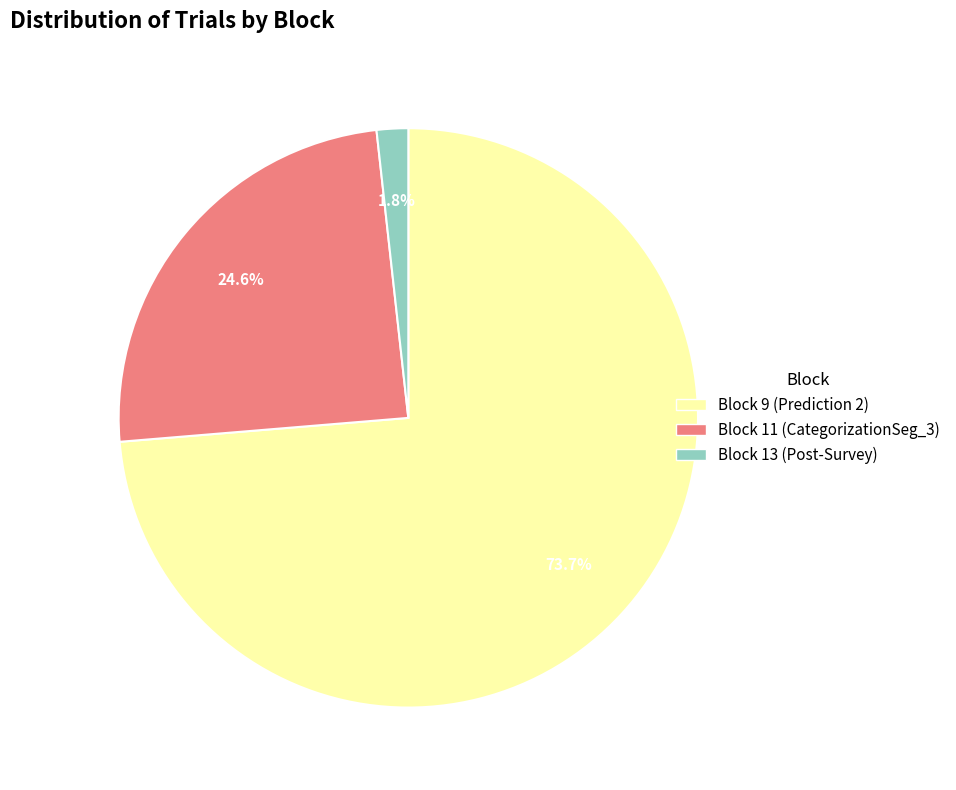

To the nearest percent, what is the difference between the Block 9 (Prediction 2) and Block 11 (CategorizationSeg_3) slice percentages?

49%